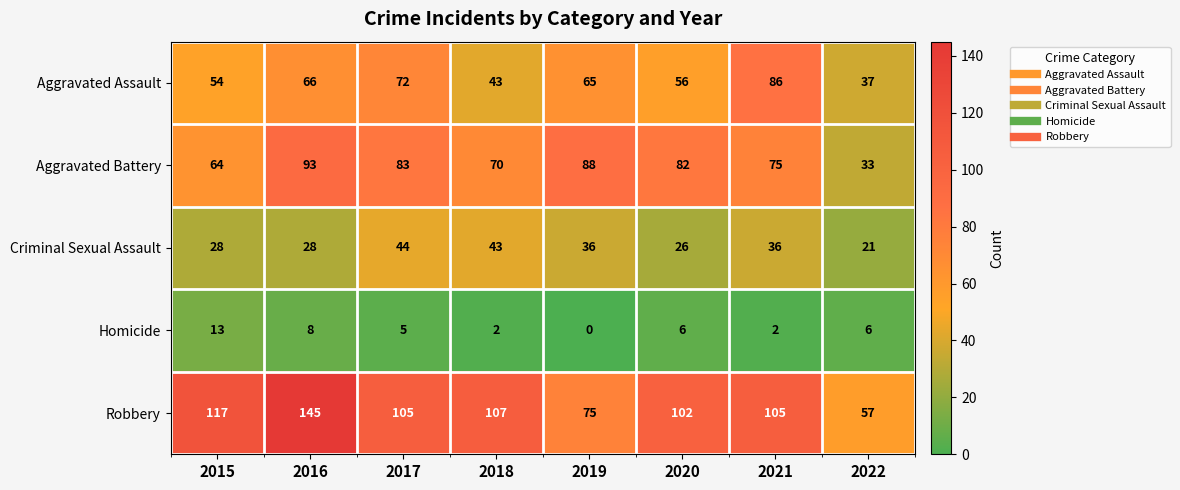

What is the maximum value shown in the chart?

145